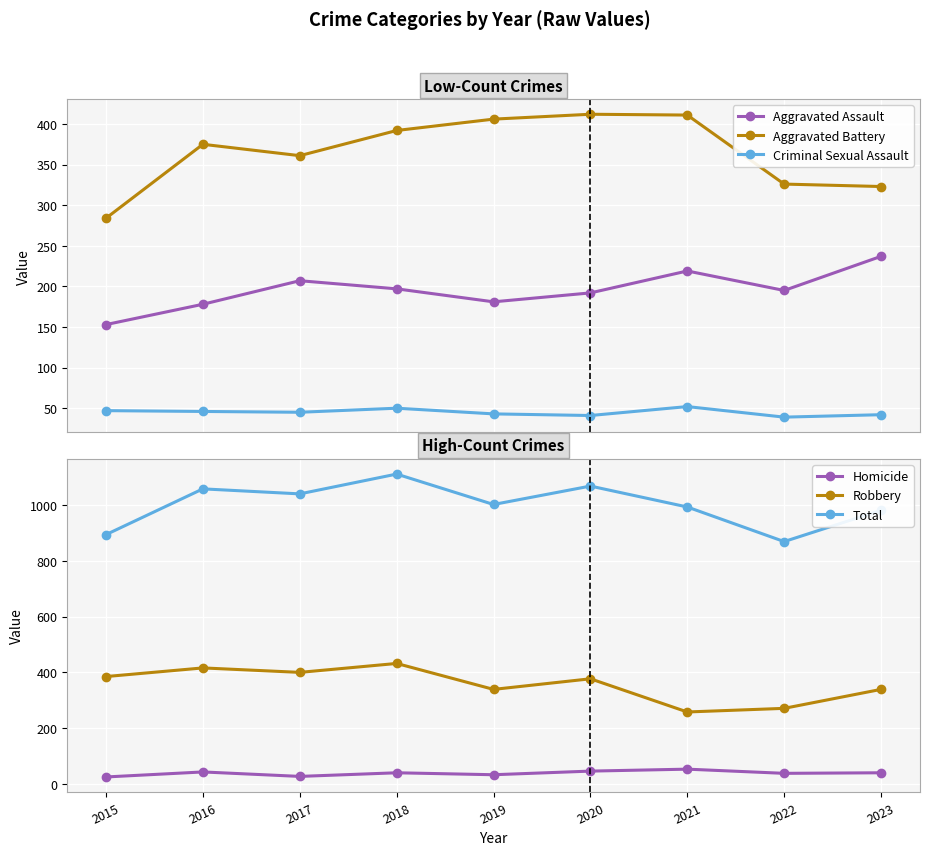

Reading left to right, extract all data points from this chart.

Aggravated Assault: 2015=153	2016=178	2017=207	2018=197	2019=181	2020=192	2021=219	2022=195	2023=237
Aggravated Battery: 2015=284	2016=375	2017=361	2018=392	2019=406	2020=412	2021=411	2022=326	2023=323
Criminal Sexual Assault: 2015=47	2016=46	2017=45	2018=50	2019=43	2020=41	2021=52	2022=39	2023=42
Homicide: 2015=25	2016=43	2017=27	2018=40	2019=33	2020=46	2021=53	2022=38	2023=40
Robbery: 2015=385	2016=416	2017=400	2018=432	2019=339	2020=377	2021=258	2022=271	2023=339
Total: 2015=894	2016=1058	2017=1040	2018=1111	2019=1002	2020=1068	2021=993	2022=869	2023=981